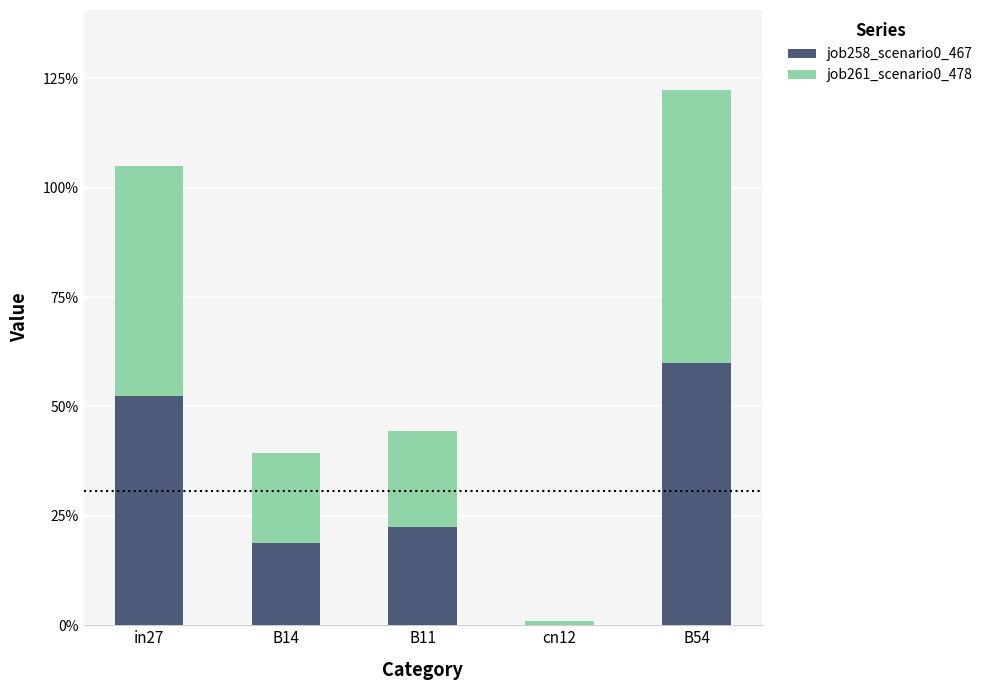

What is the sum of the job258_scenario0_467 values at B54 and B14?

0.8